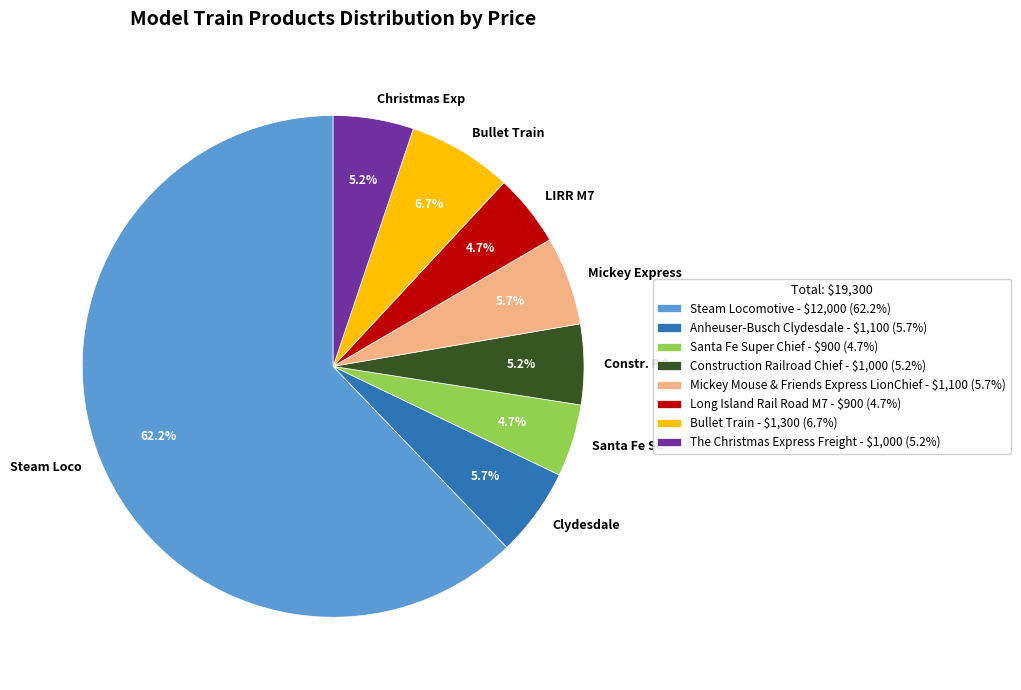

Which has a higher value, Steam Loco or Christmas Exp?

Steam Loco